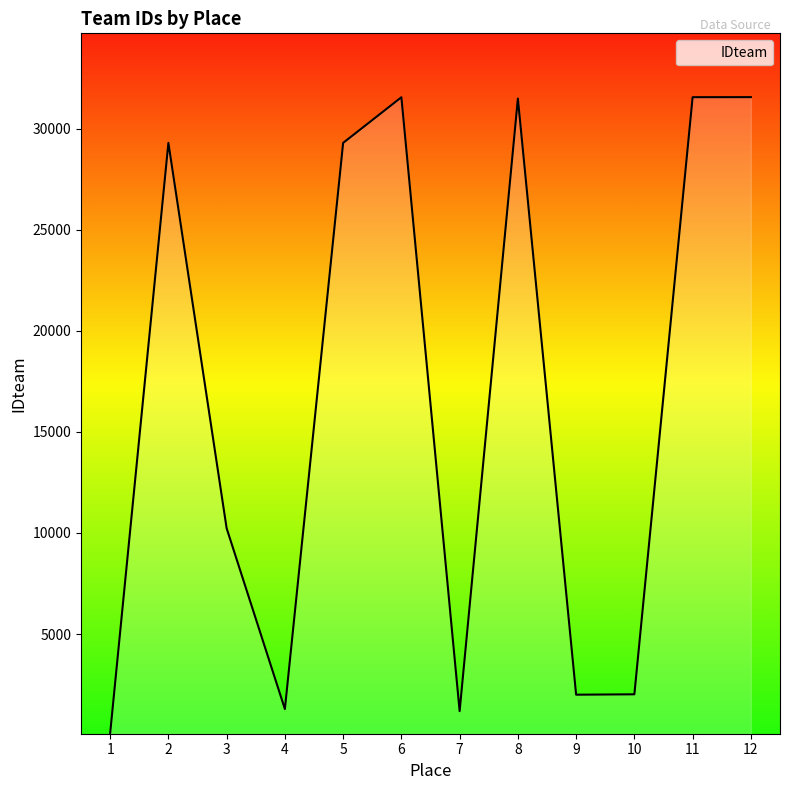

What is the difference between the maximum and minimum values?

31464